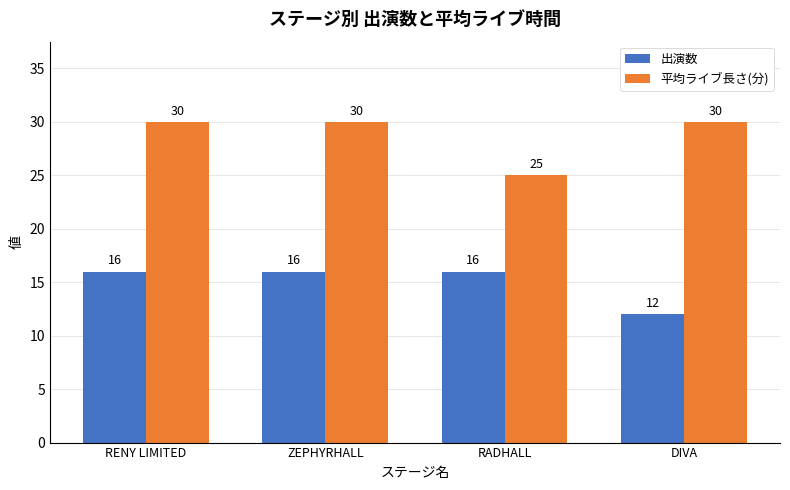

What are all the series names shown in the legend?

出演数, 平均ライブ長さ(分)